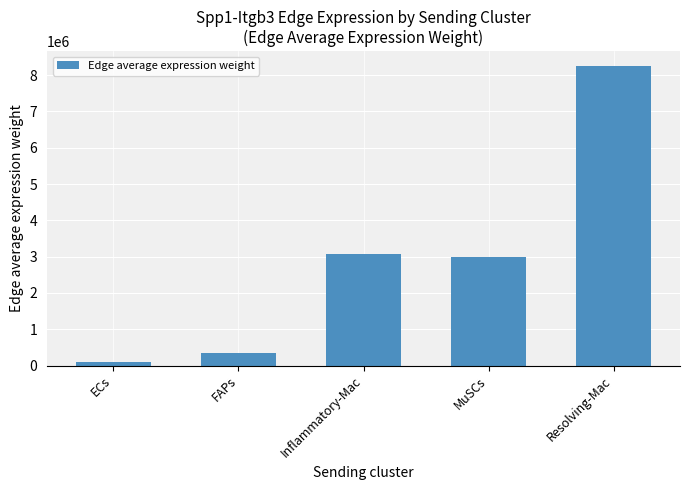

List the labels in order of value, largest first.

Resolving-Mac, Inflammatory-Mac, MuSCs, FAPs, ECs